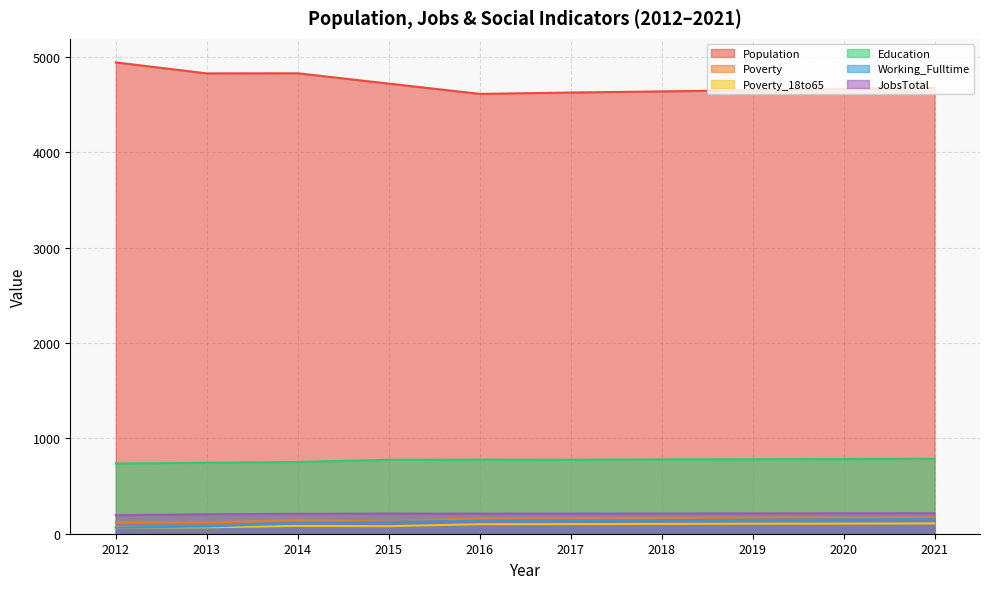

At how many categories does at least one series exceed 4378?

10